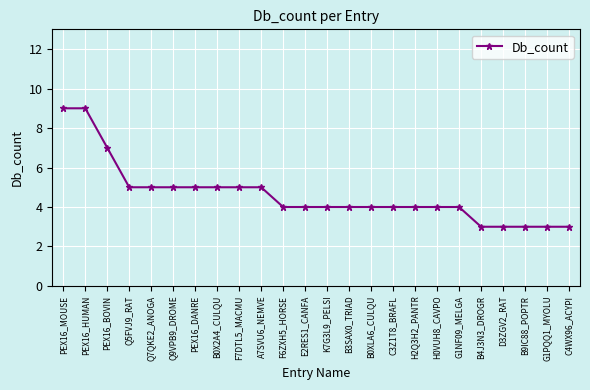

How many categories are shown in the chart?

24